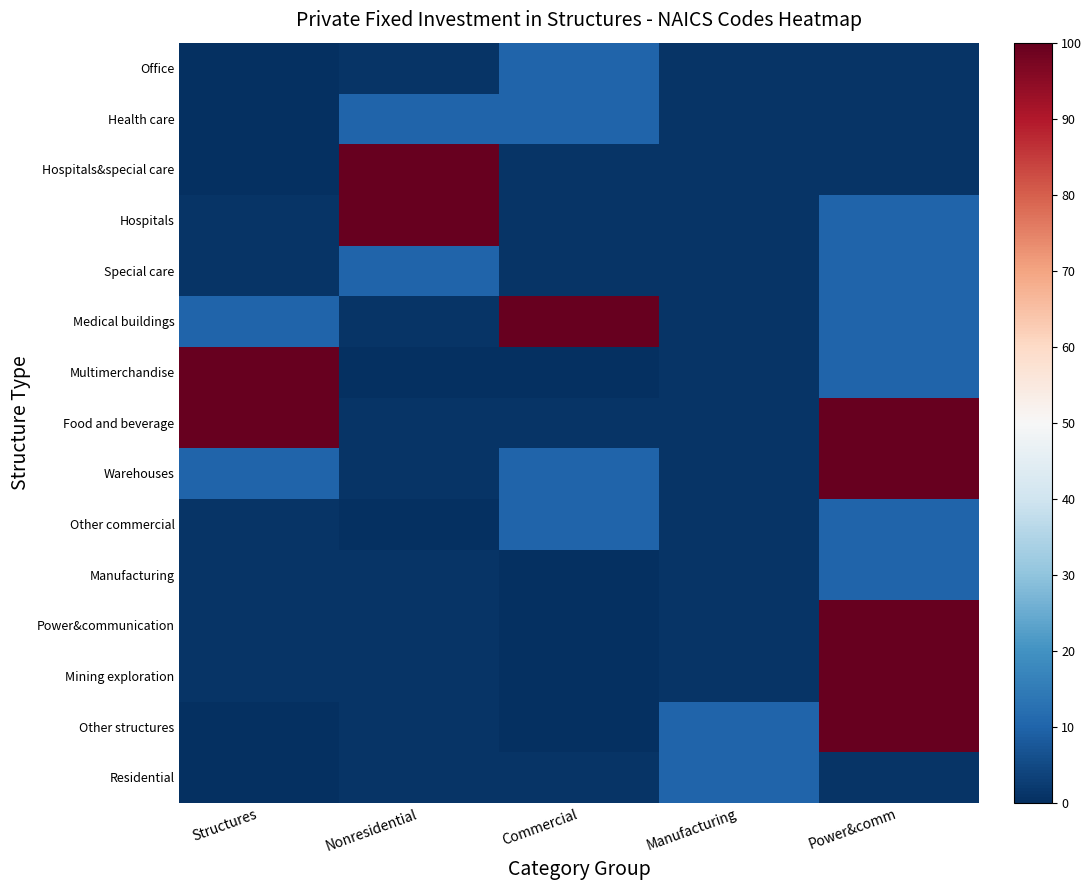

Rank the series by their maximum value, from lowest to highest.

Manufacturing, Office, Health care, Residential, Special care, Other commercial, Multimerchandise, Food and beverage, Warehouses, Hospitals&special care, Power&communication, Hospitals, Mining exploration, Medical buildings, Other structures